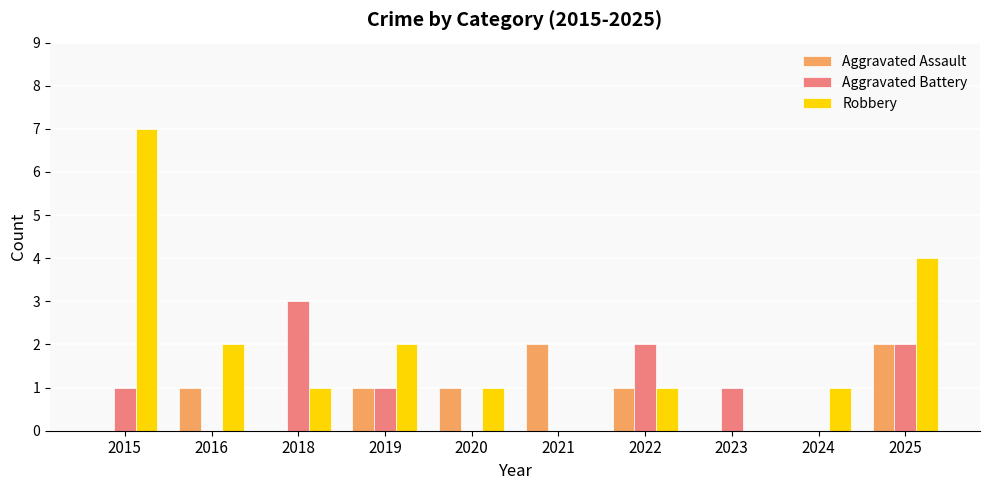

Which series has the largest total across all categories?

Robbery